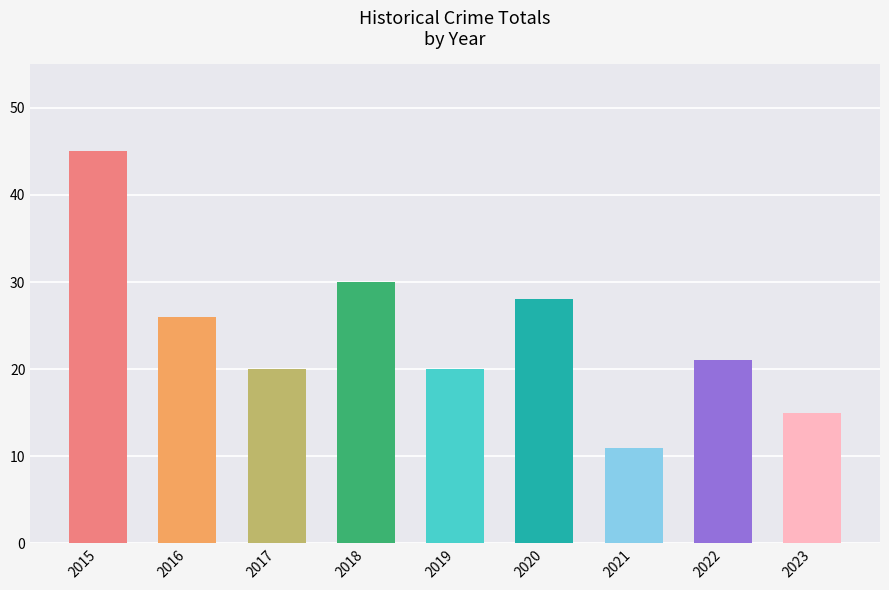

What is the ratio of the value at 2018 to the value at 2015?

0.7